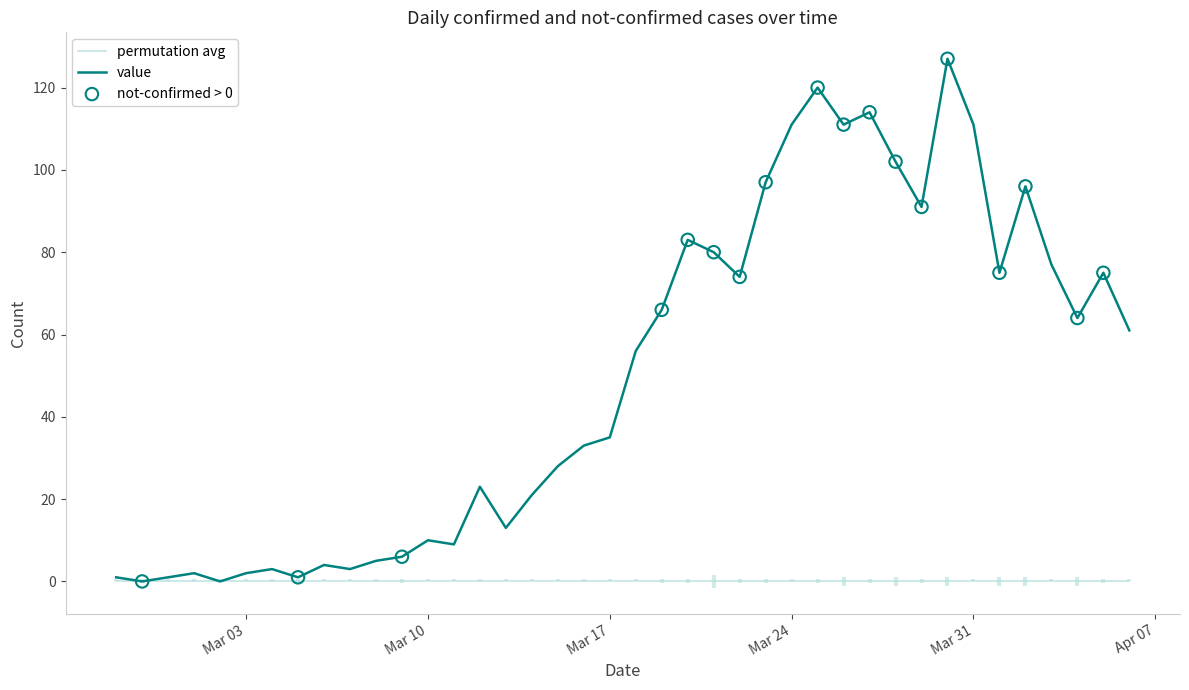

Between 2020-03-25 and 2020-04-01, which is larger?

2020-03-25